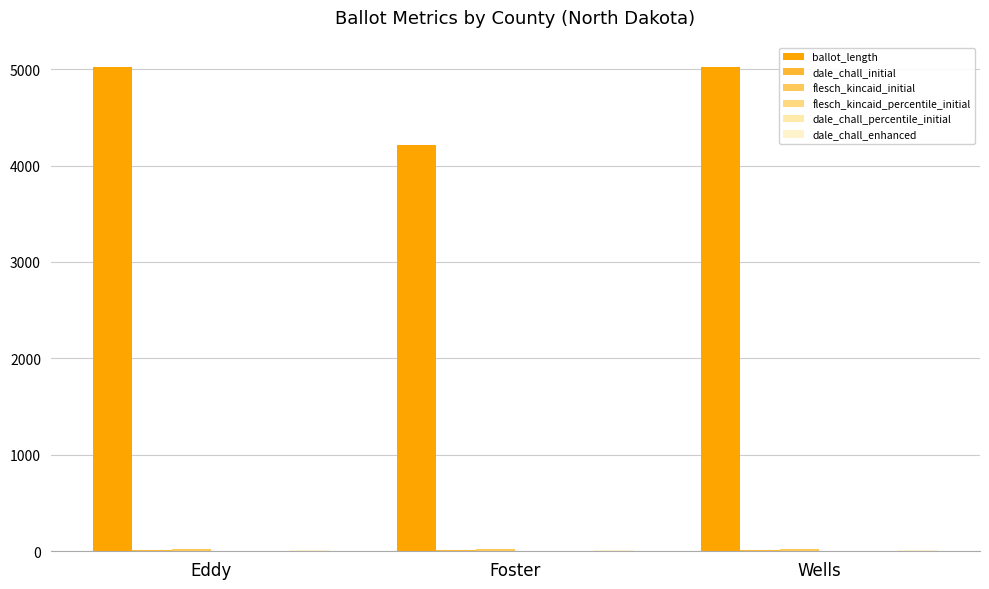

Count the number of categories in the chart.

3